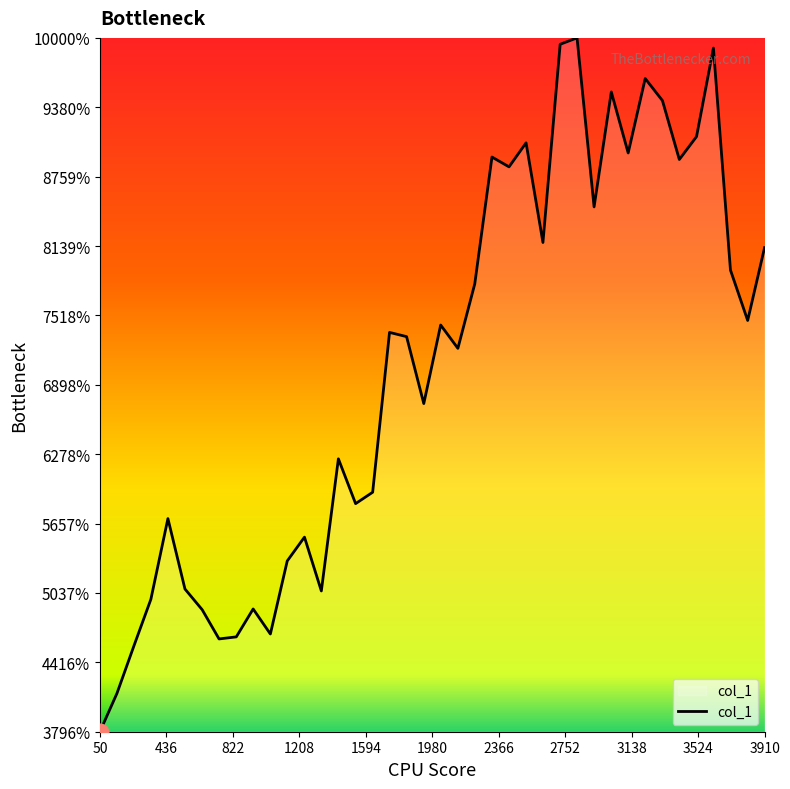

Which category has the lowest value across all series?

50